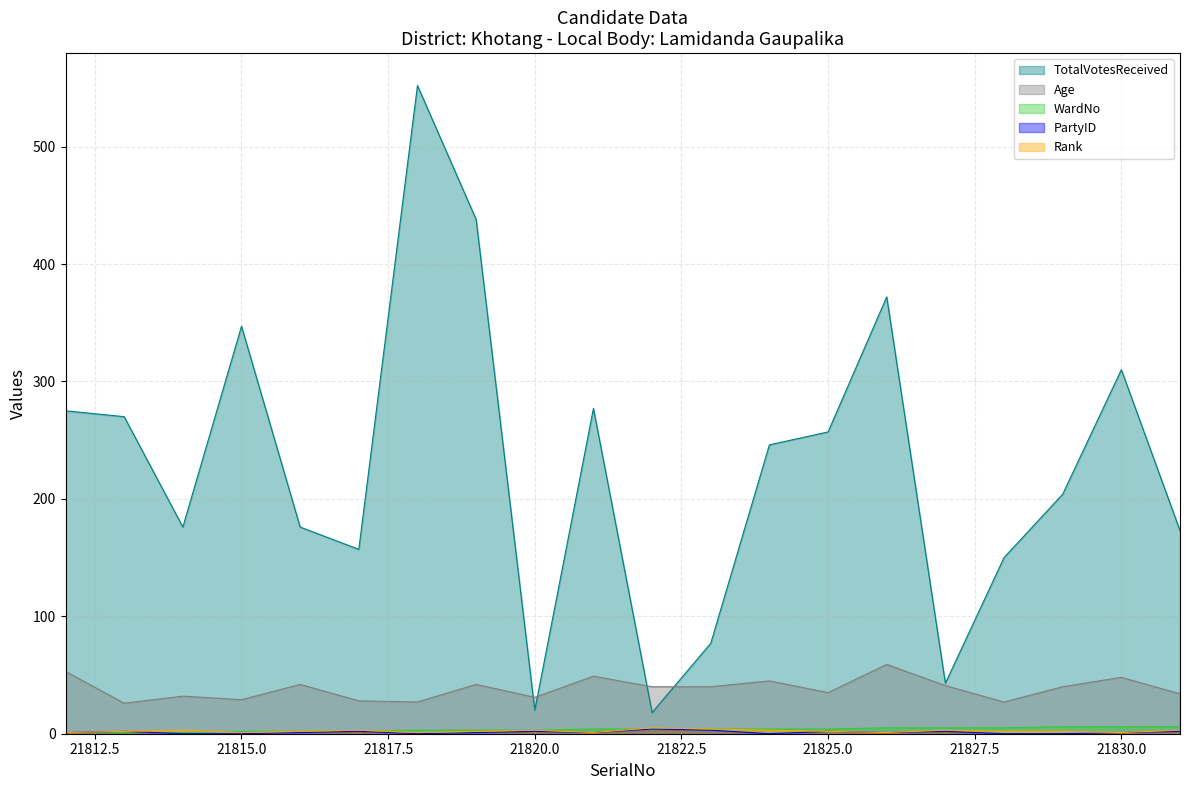

At which label does PartyID reach its peak?

21822